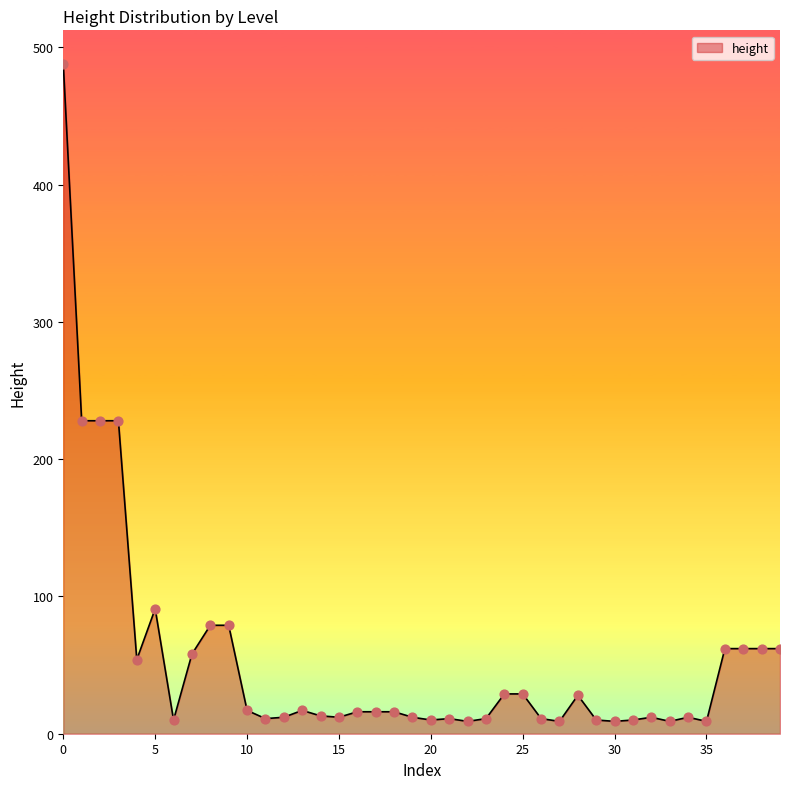

What is the maximum value shown in the chart?

488